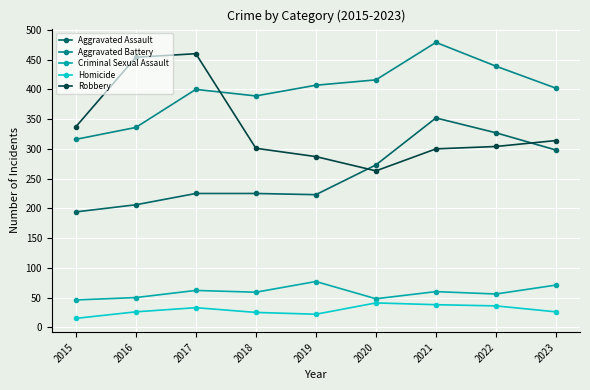

Rank the series at 2016 from lowest to highest value.

Homicide, Criminal Sexual Assault, Aggravated Assault, Aggravated Battery, Robbery